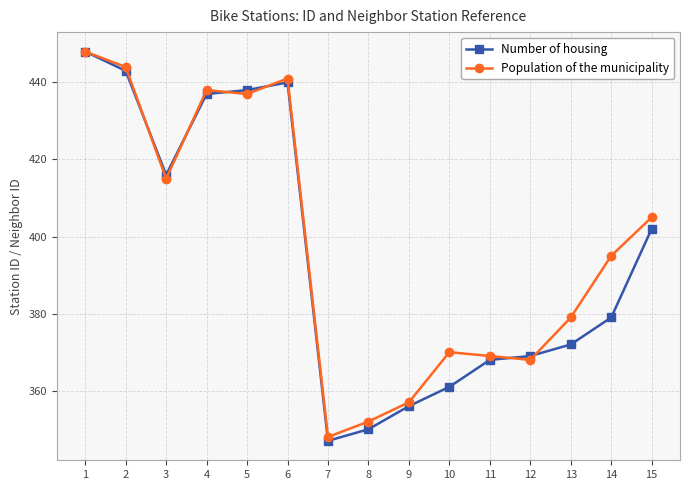

The value of Population of the municipality at 11 is 369. True or false?

True